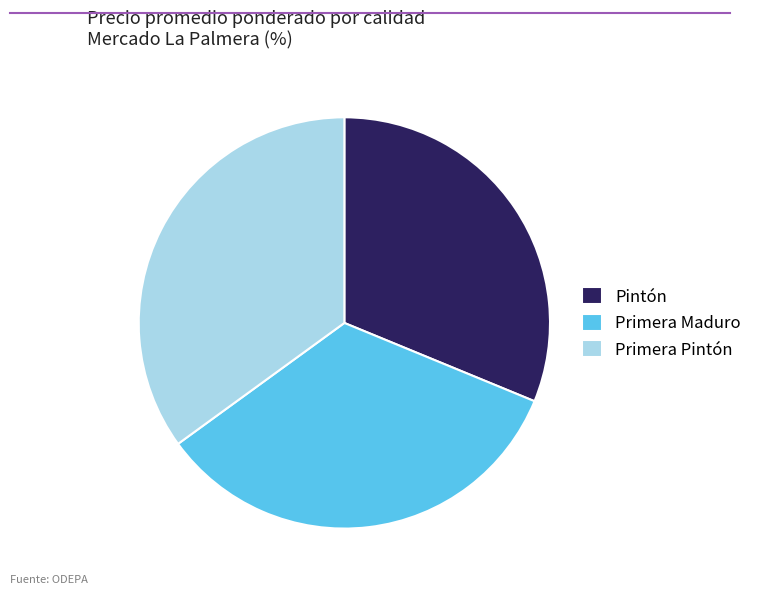

The Primera Pintón slice represents 23% of the pie. True or false?

False